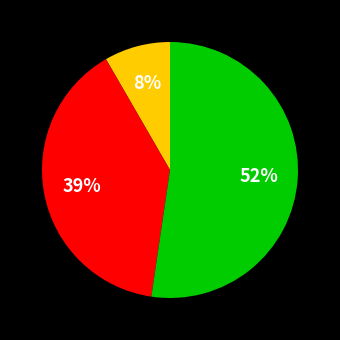

To the nearest percent, what is the difference between the largest and smallest slice percentages?

44%